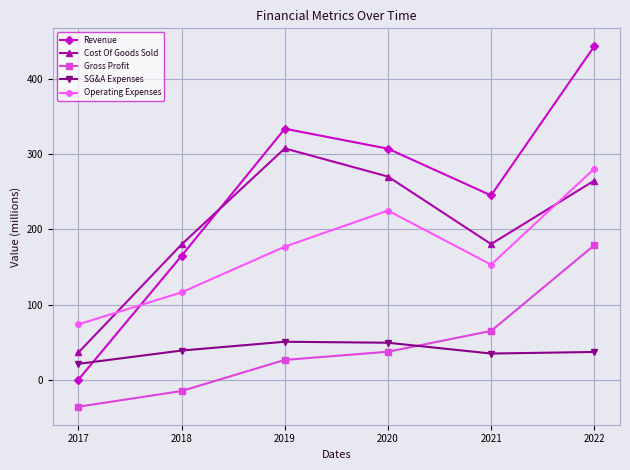

What is the difference between the Revenue values at 2017 and 2021?

245.2